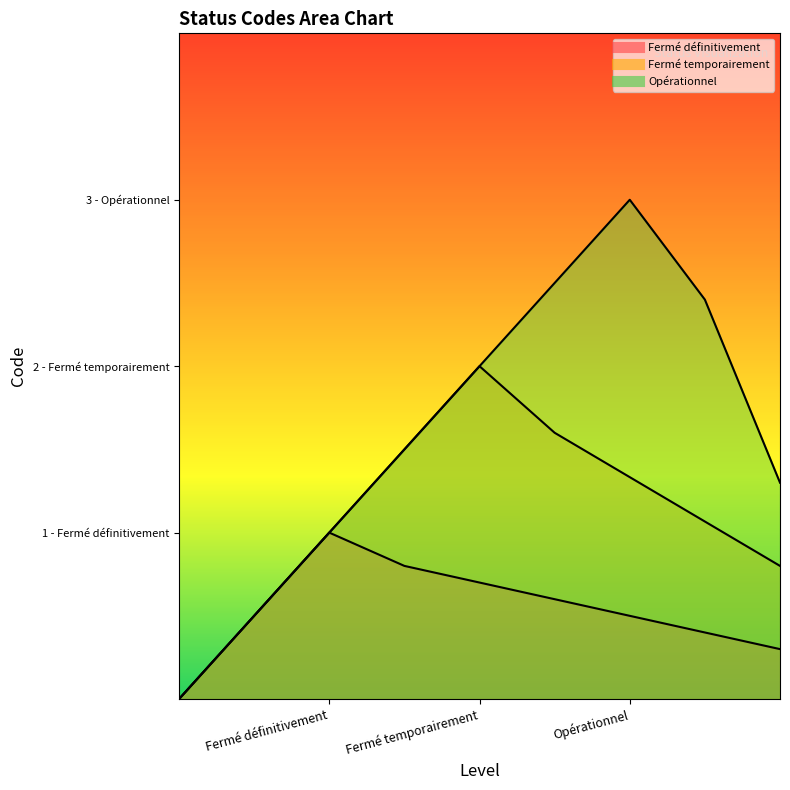

What is the approximate value at Fermé temporairement?

2